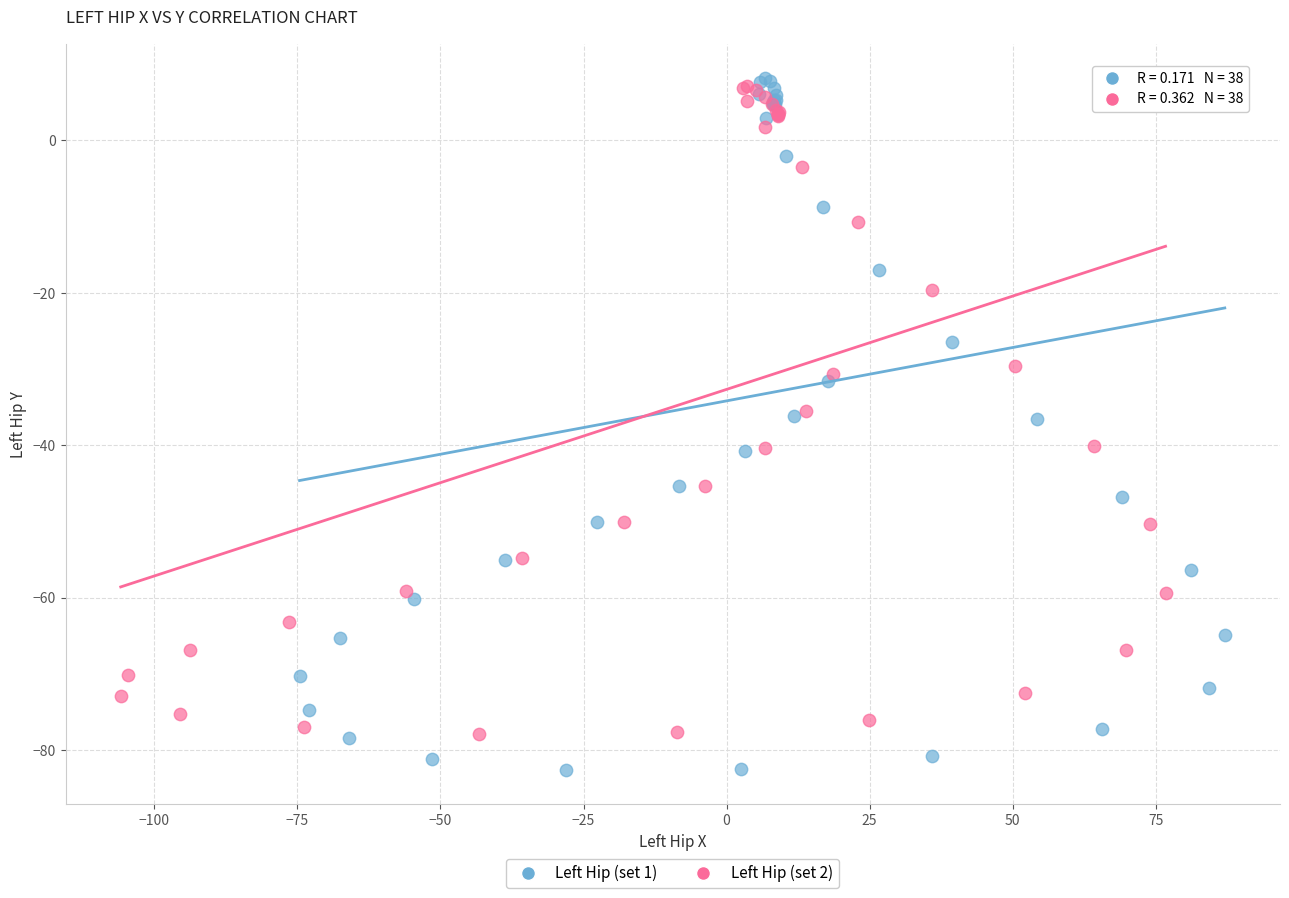

Which series reaches the minimum Y coordinate?

Left Hip (set 1)